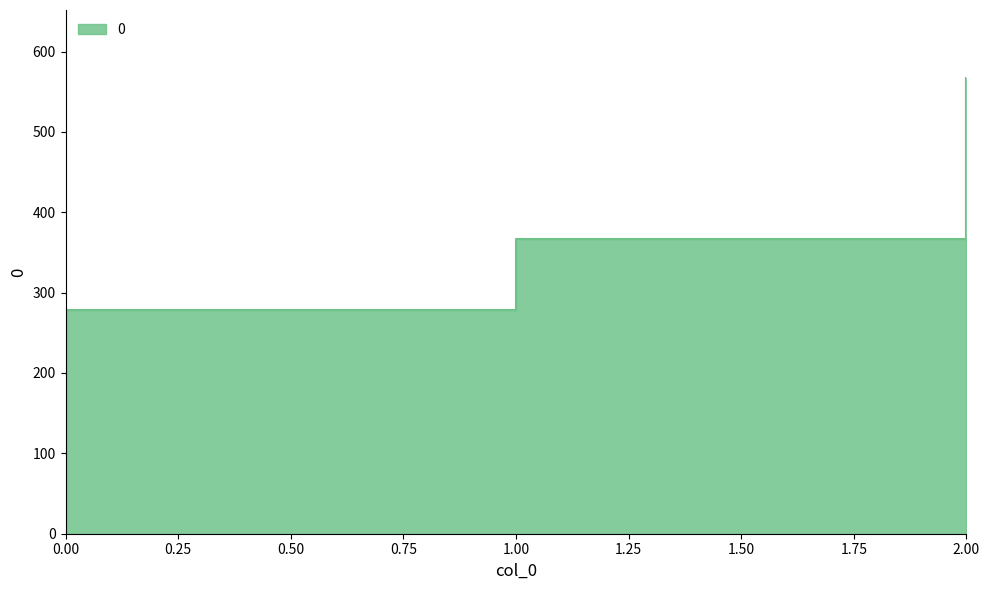

What is the smallest value displayed?

277.8